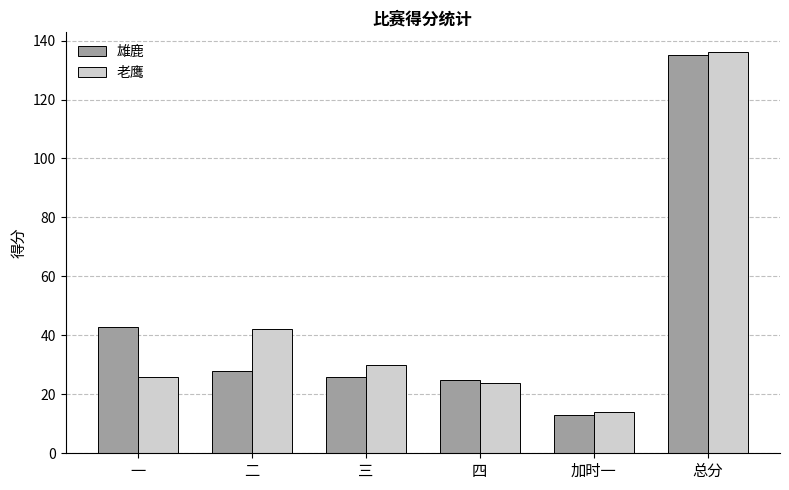

What is the total value across all series at 加时一?

27